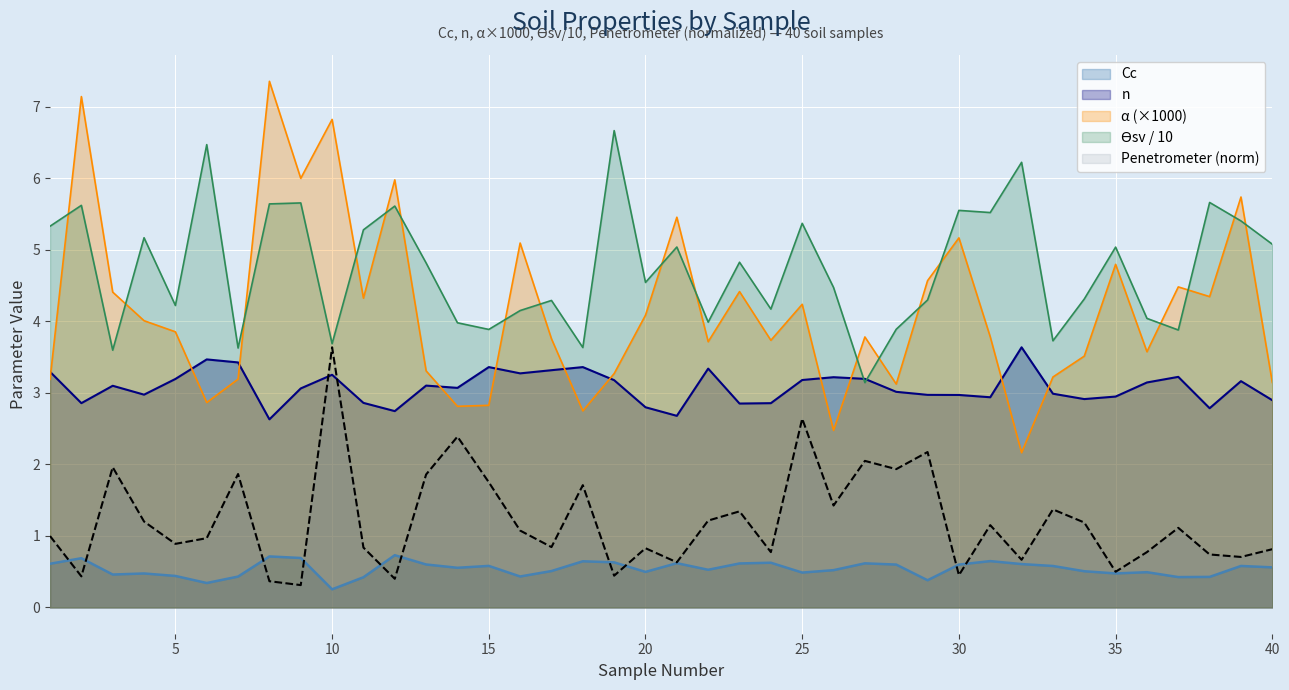

Count the number of data series in this chart.

5